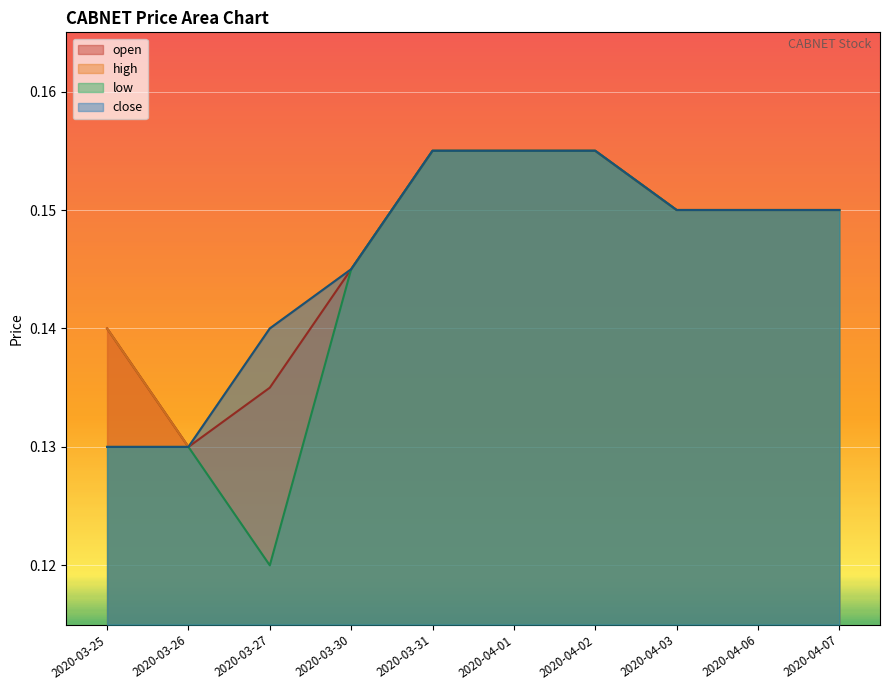

What is the minimum value for high?

0.1